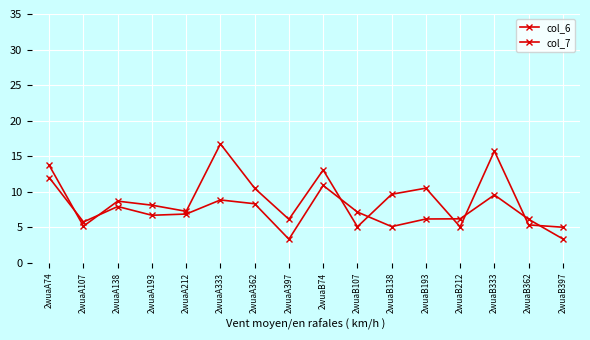

Count the number of categories in the chart.

16